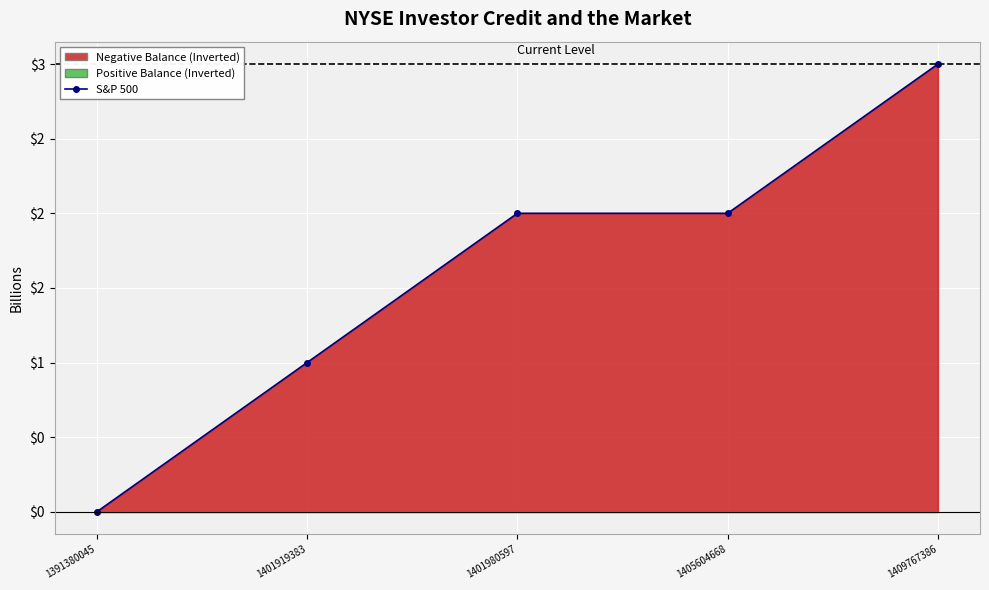

What is the value of the 4th point from the left?

2